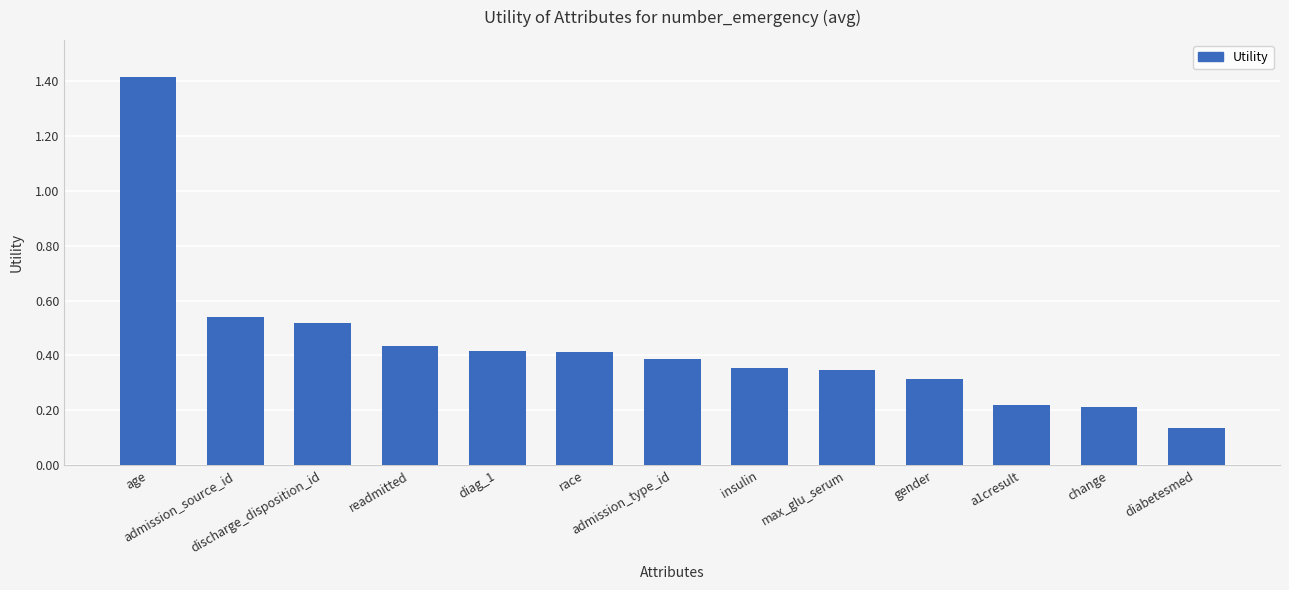

The value at gender is 0.1. True or false?

False